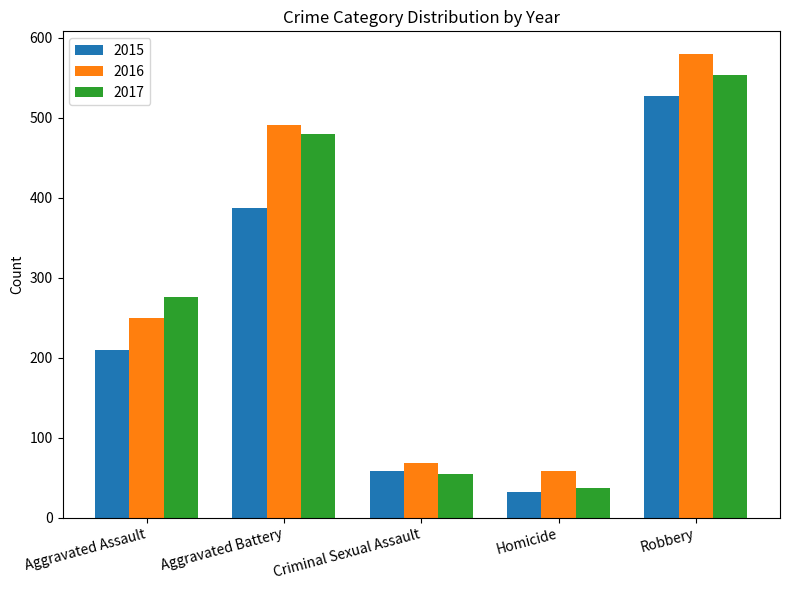

Reading right to left, extract all data points from this chart.

2015: Robbery=527	Homicide=32	Criminal Sexual Assault=58	Aggravated Battery=387	Aggravated Assault=210
2016: Robbery=579	Homicide=59	Criminal Sexual Assault=69	Aggravated Battery=491	Aggravated Assault=250
2017: Robbery=553	Homicide=37	Criminal Sexual Assault=55	Aggravated Battery=480	Aggravated Assault=276